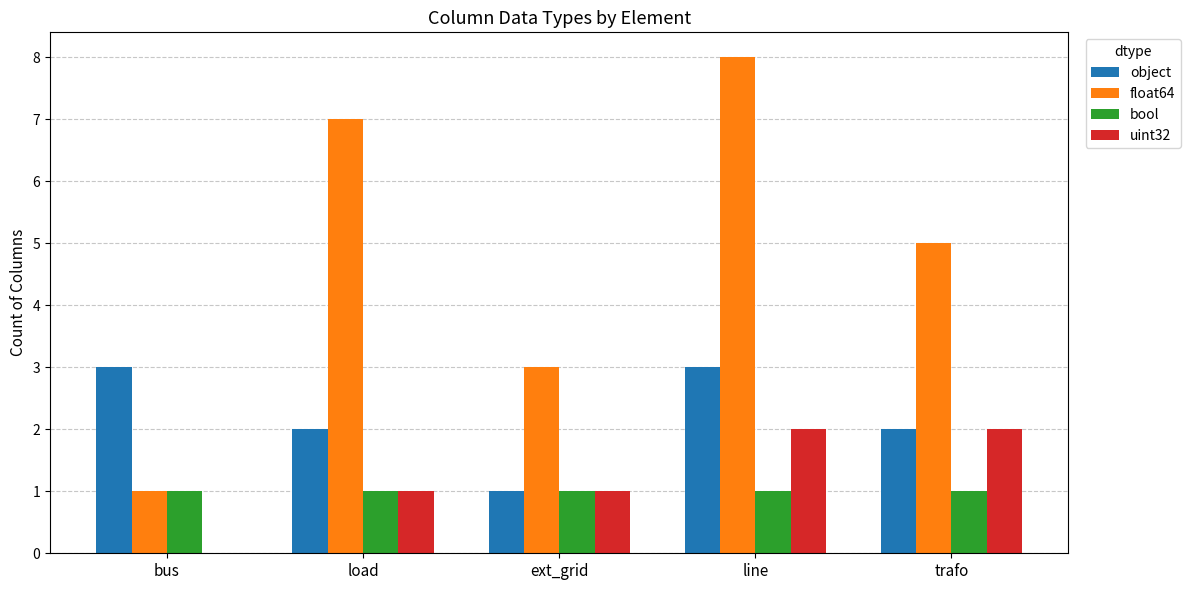

What is the maximum value for float64?

8